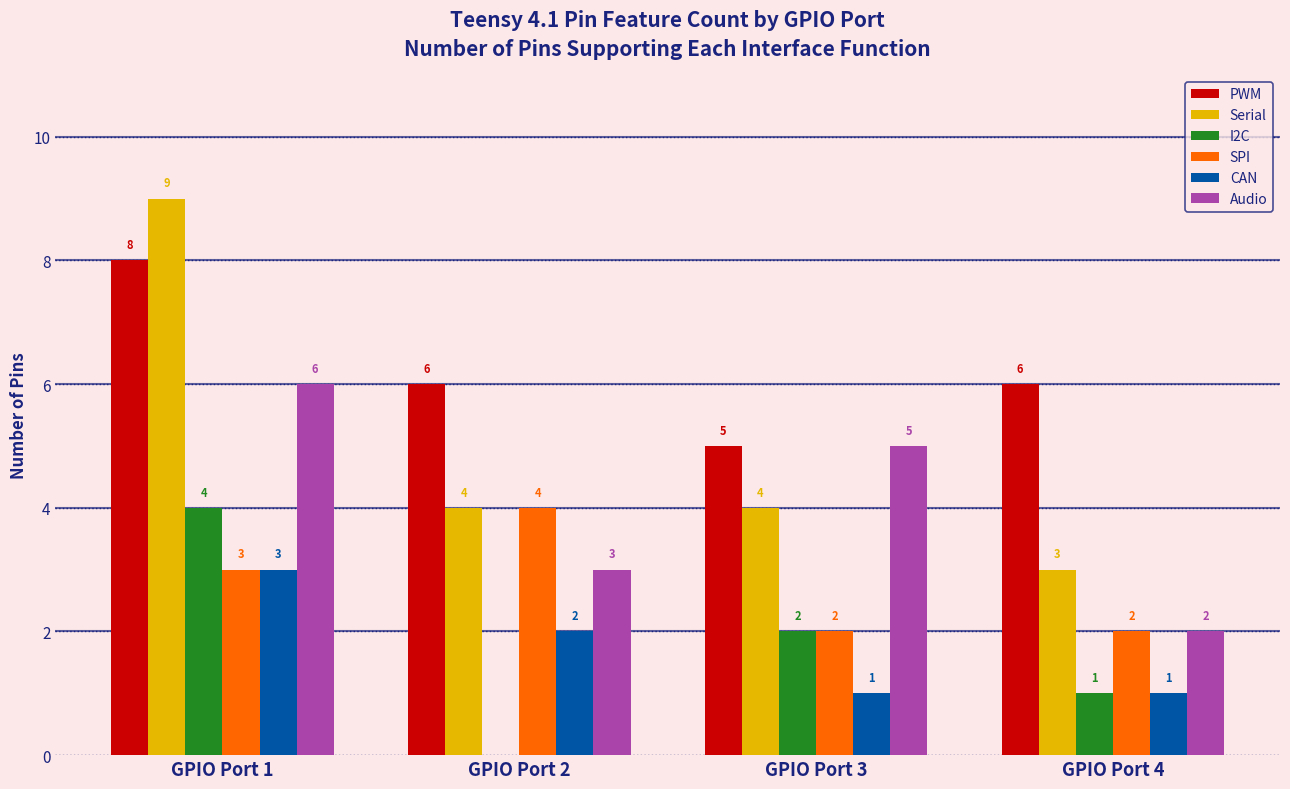

What are all the series names shown in the legend?

PWM, Serial, I2C, SPI, CAN, Audio